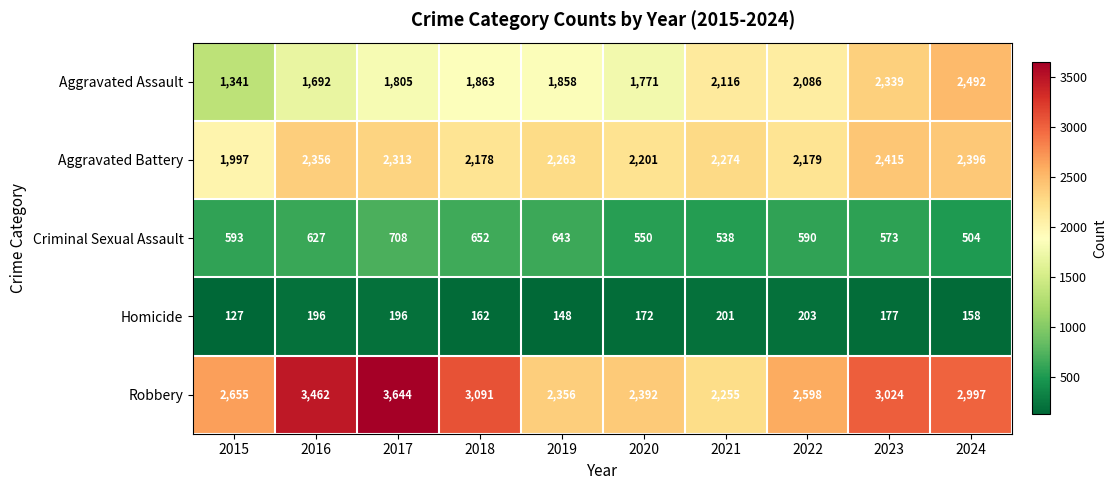

Which series has the largest total across all categories?

Robbery